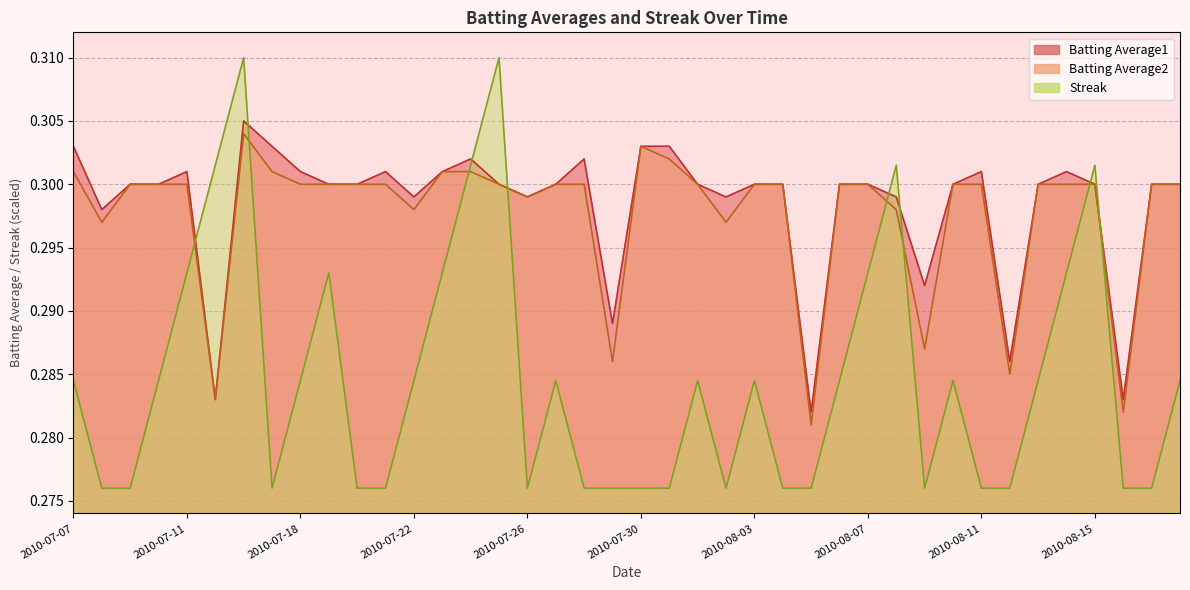

At which category does the chart reach its minimum across all series?

2010-07-08